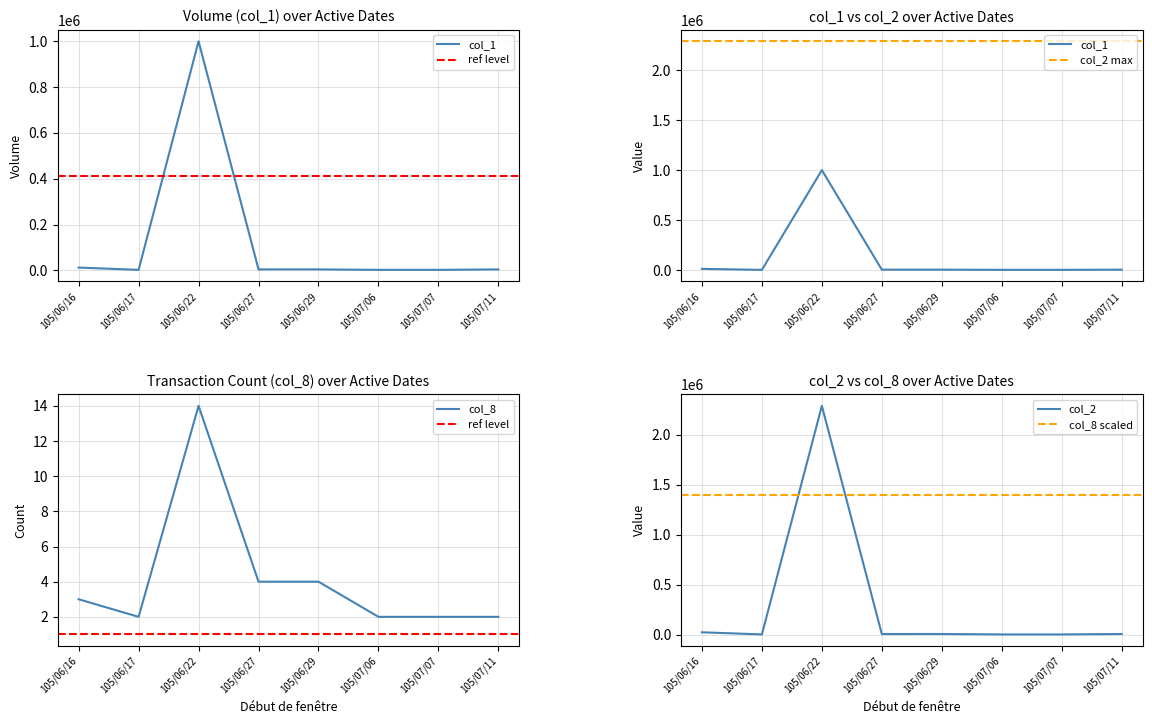

Is the value of col_8 at 105/06/22 greater than the value of col_1 at 105/06/17?

No